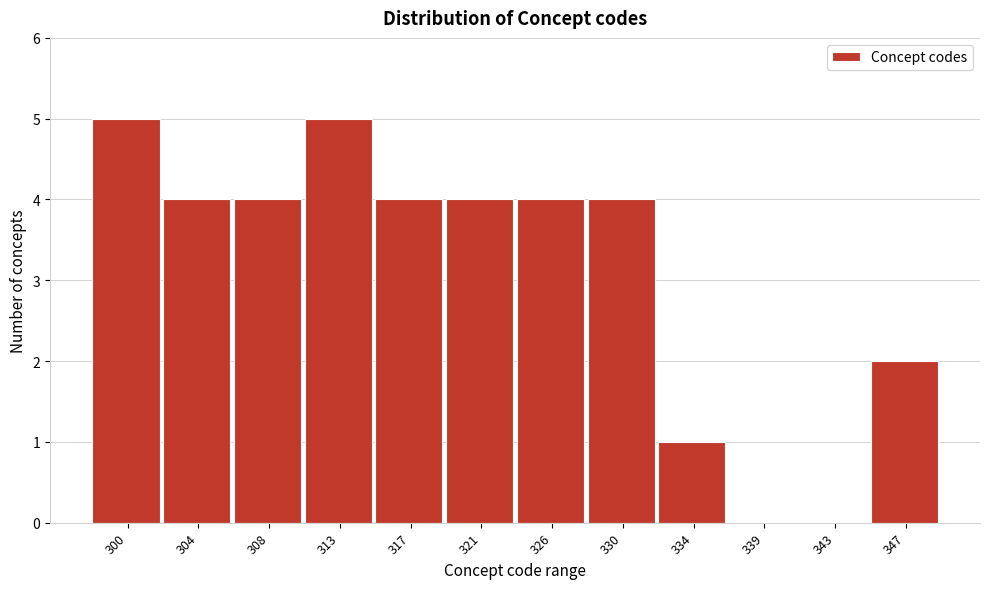

Reading left to right, what are all the values shown in this chart?

300=5	304=4	308=4	313=5	317=4	321=4	326=4	330=4	334=1	339=0	343=0	347=2